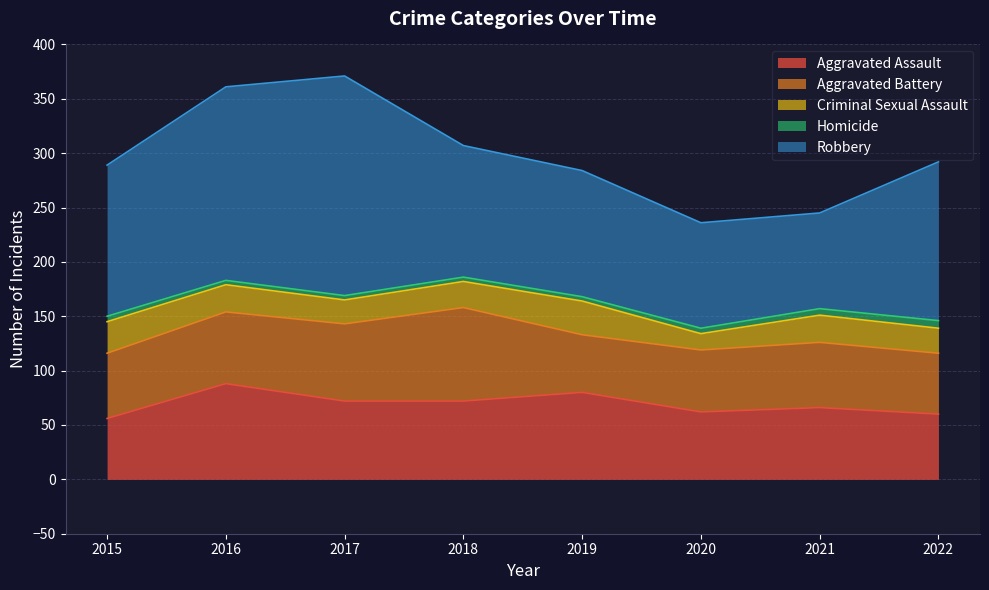

What is the difference between the highest and lowest values at 2021?

82